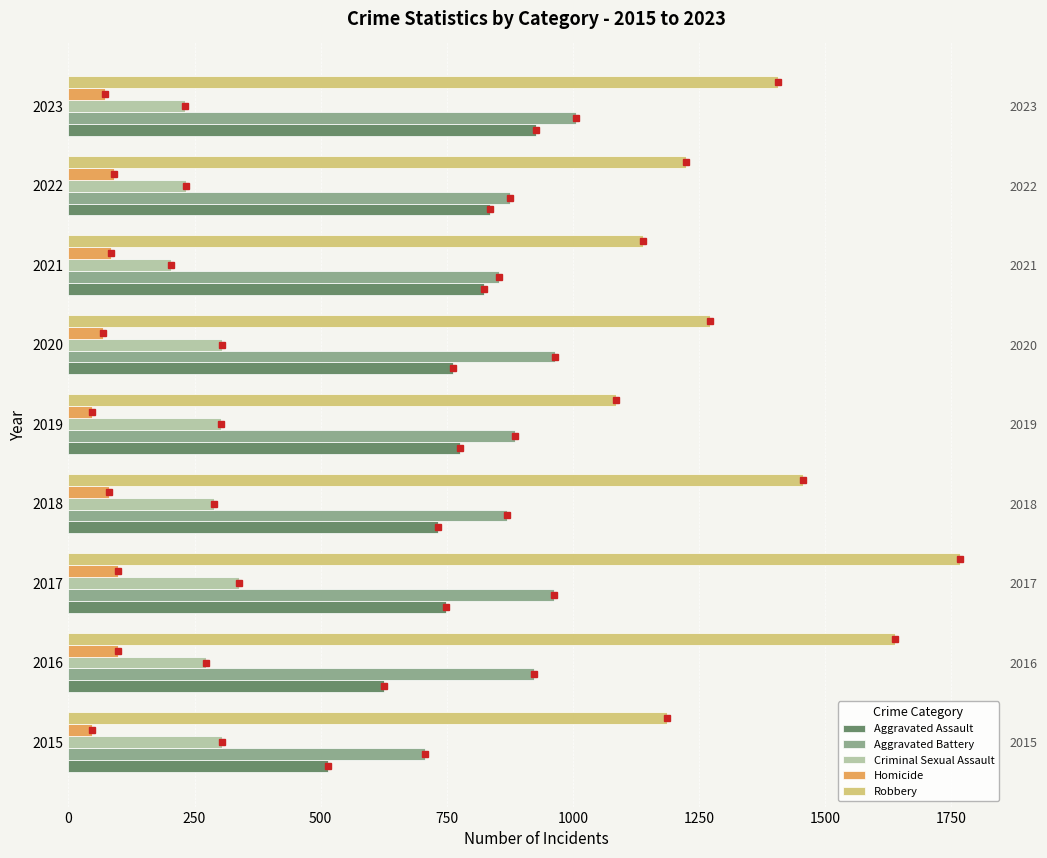

Between 2017 and 2020, which series saw the biggest shift?

Robbery